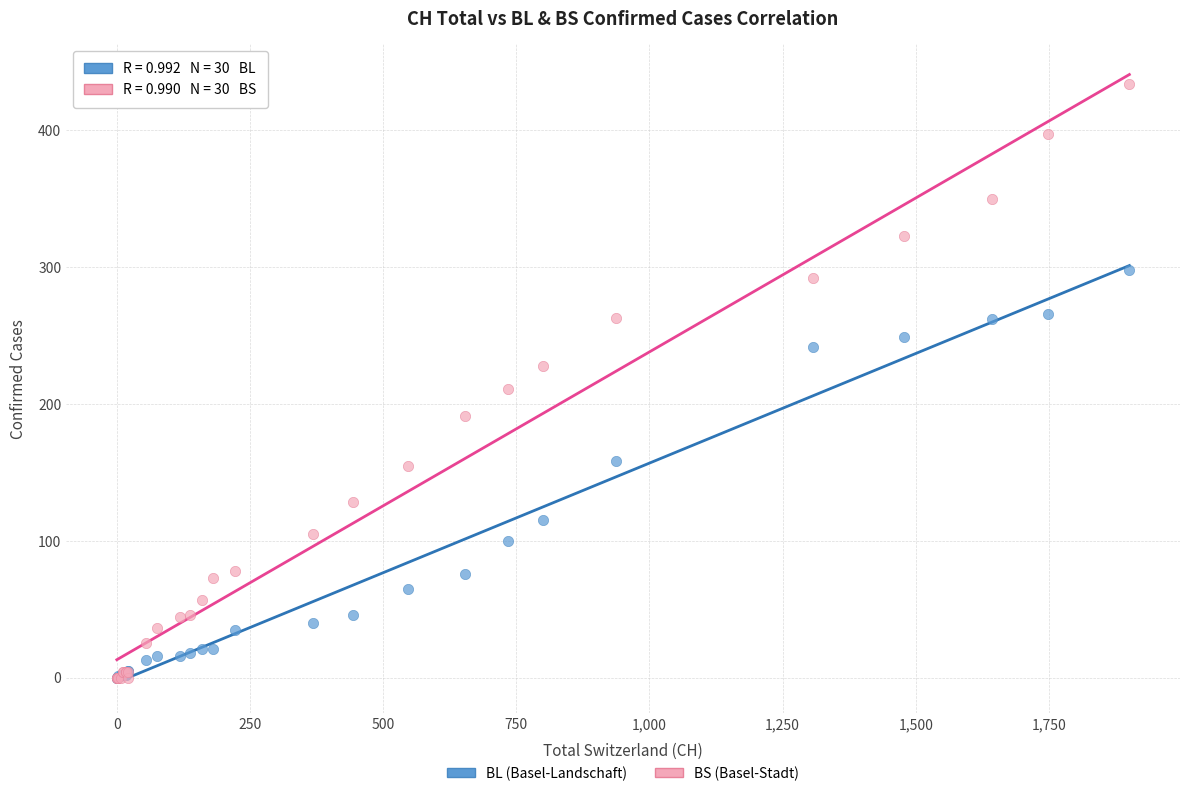

In the BS (Basel-Stadt) series, what Y value is closest to 217?

211